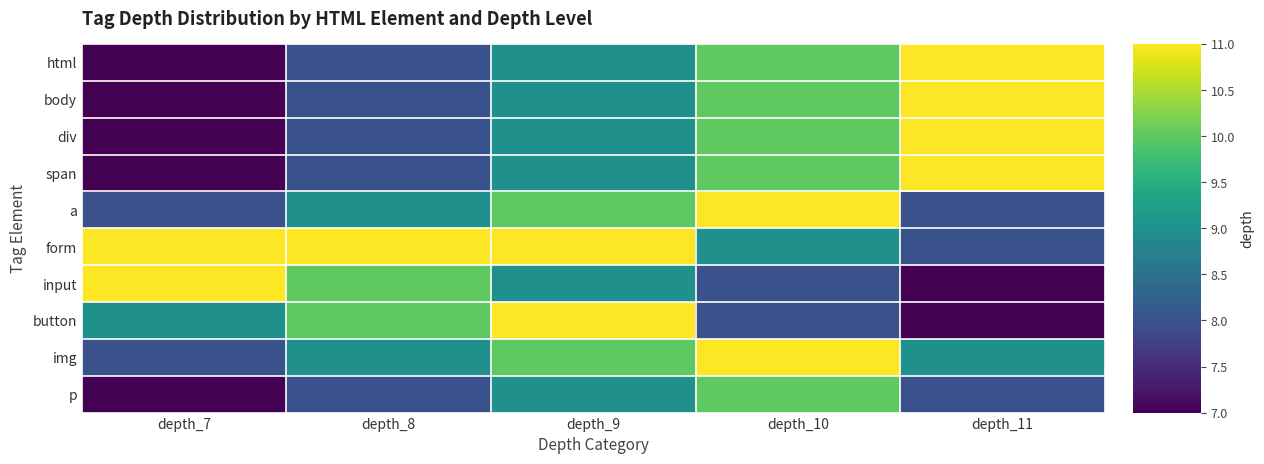

Between depth_8 and depth_11, which series saw the biggest shift?

html